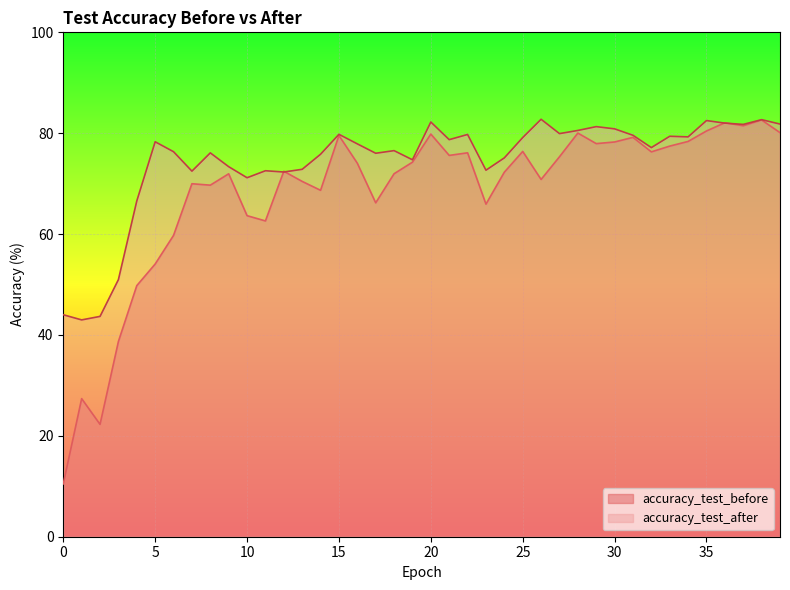

Reading left to right, list all the values displayed in this chart.

accuracy_test_before: 10.5	27.4	22.3	38.7	49.8	54.1	59.7	70.0	69.7	72.0	63.7	62.6	72.5	70.4	68.7	79.5	74.1	66.2	72.0	74.3	79.8	75.6	76.1	65.9	72.3	76.4	70.8	75.3	80.0	77.9	78.3	79.2	76.3	77.4	78.4	80.4	82.1	81.5	82.6	80.1
accuracy_test_after: 44.0	43.0	43.7	51.0	66.6	78.3	76.3	72.5	76.1	73.4	71.2	72.6	72.3	72.8	75.8	79.8	77.9	76.0	76.5	74.7	82.2	78.7	79.8	72.7	75.1	79.1	82.8	79.9	80.5	81.3	80.9	79.6	77.1	79.4	79.3	82.5	82.0	81.7	82.7	81.8